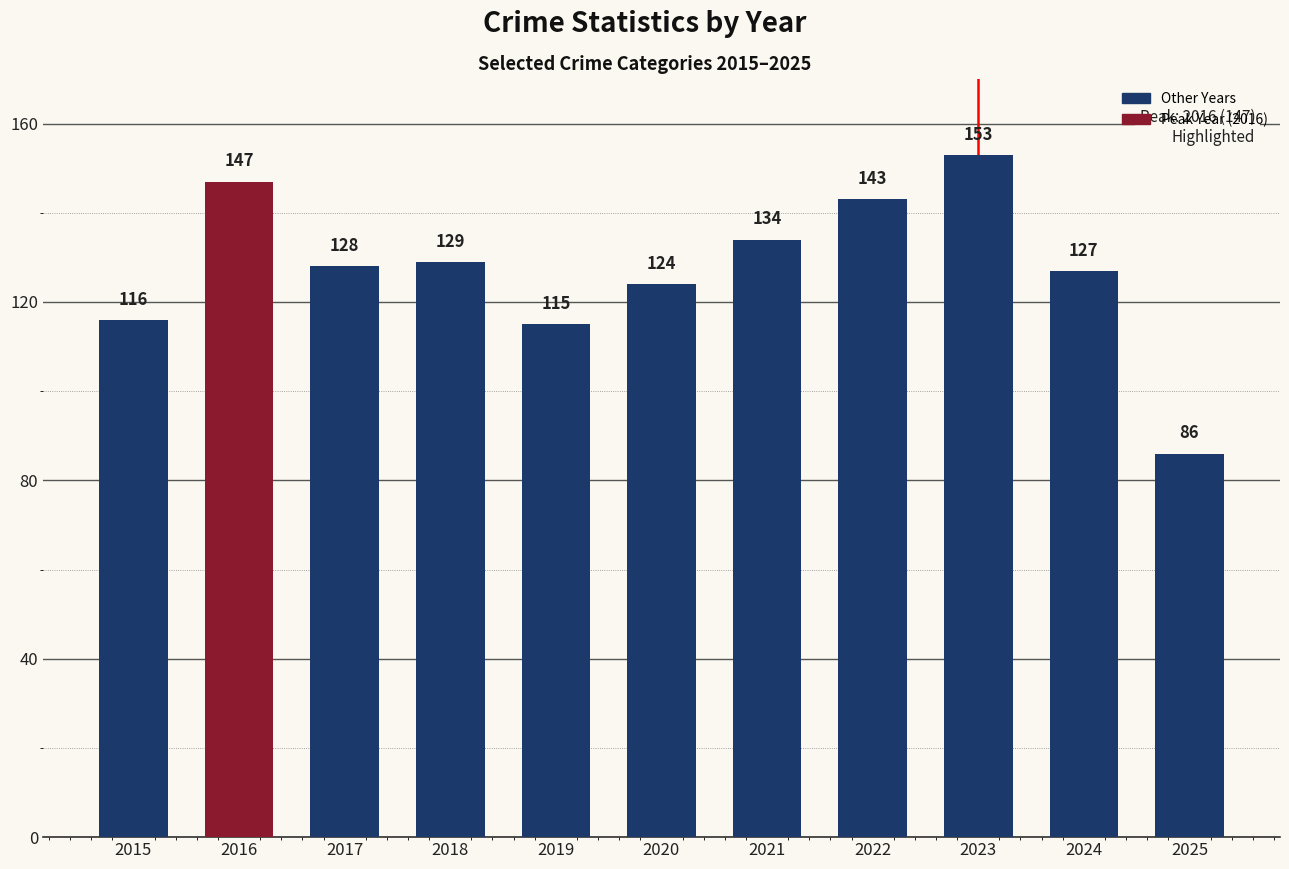

What is the approximate value at 2020?

124